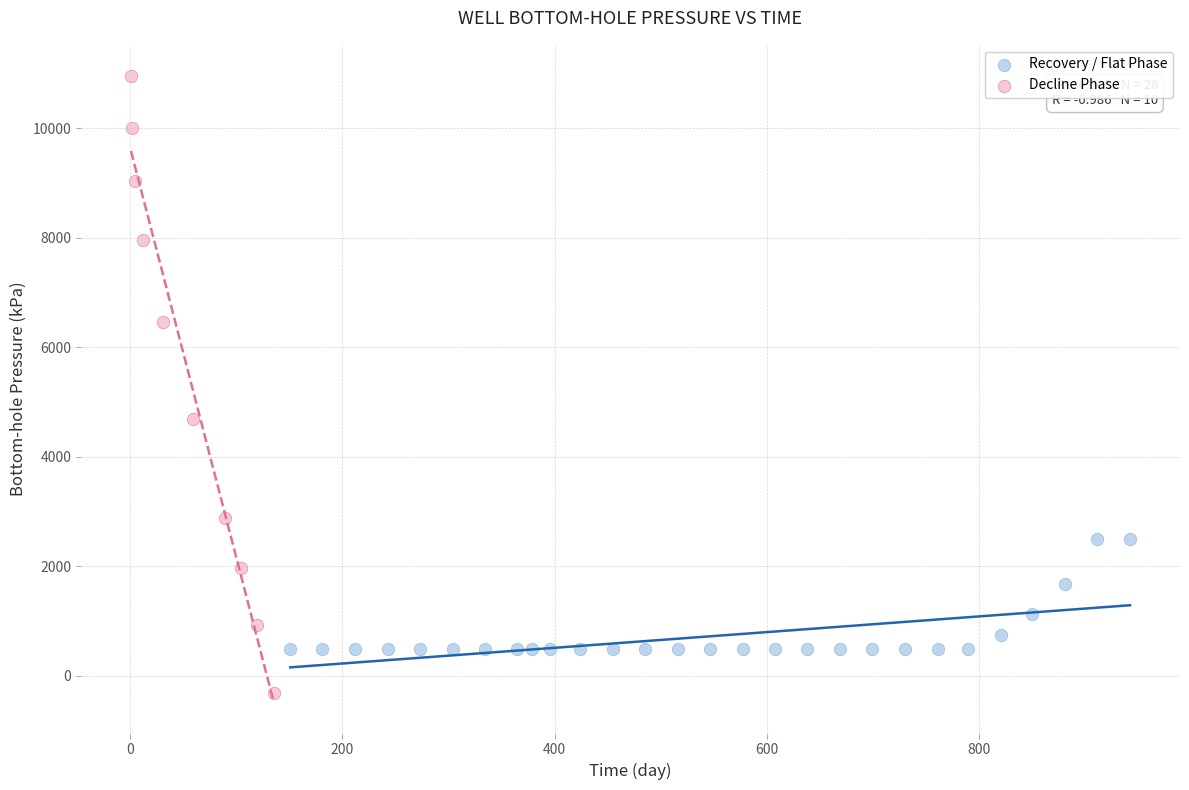

Which series contains the lowest Y value?

Decline Phase